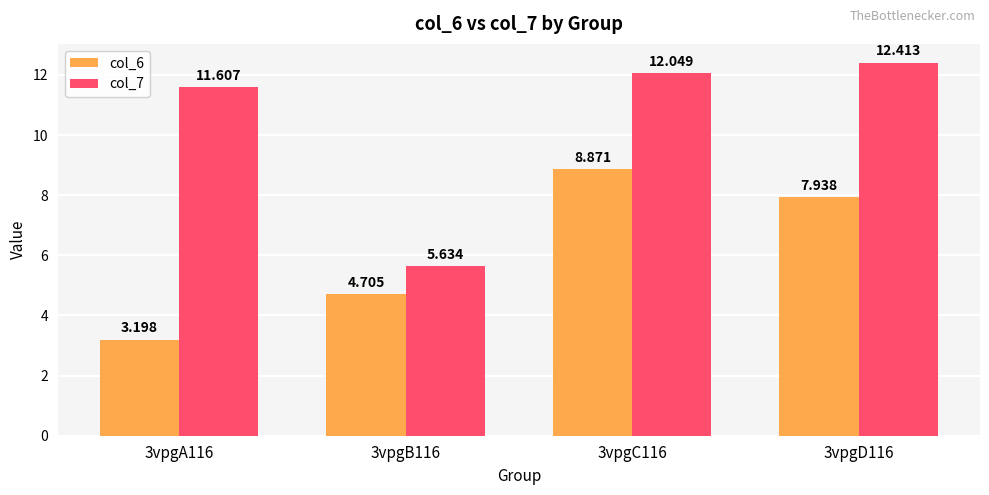

How many groups of bars are there?

4